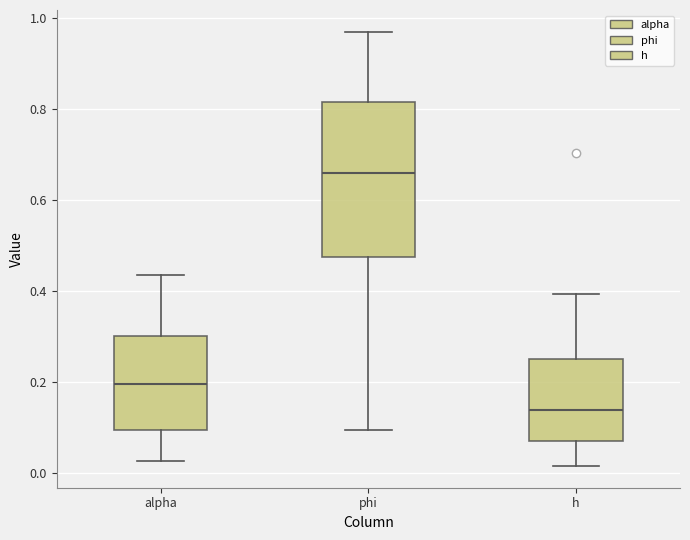

Reading left to right, transcribe this box plot: for each box, give where its median line is, the range the box spans, and where its two whiskers end, as read against the y-axis. The values are not printed on the chart, so give them approximately, as read against the axis.

alpha: median 0.20, box 0.10 to 0.30, whiskers 0.02 to 0.44
phi: median 0.66, box 0.48 to 0.82, whiskers 0.10 to 0.96
h: median 0.14, box 0.08 to 0.26, whiskers 0.02 to 0.40